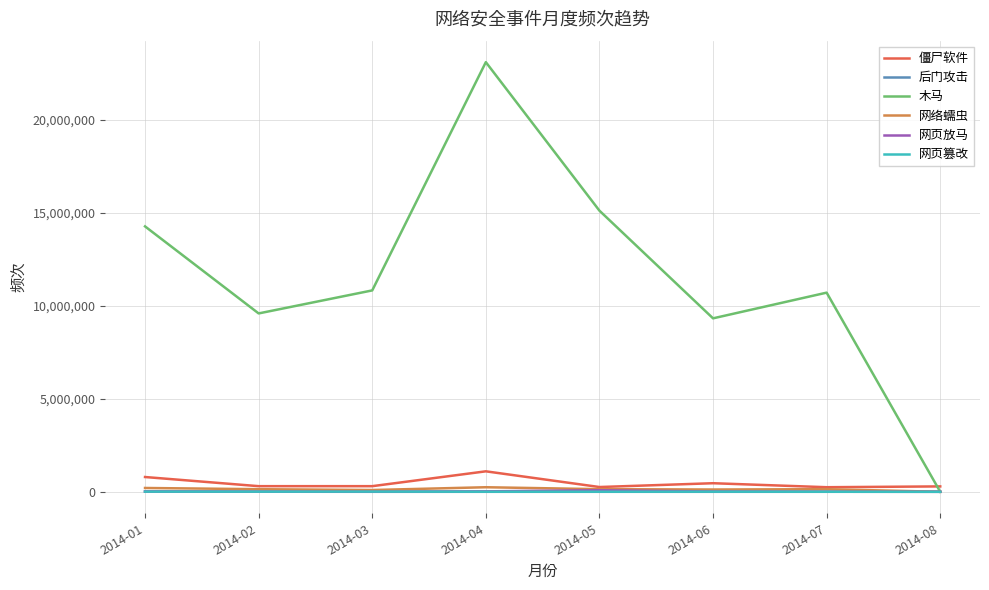

What are all the series names shown in the legend?

僵尸软件, 后门攻击, 木马, 网络蠕虫, 网页放马, 网页篡改